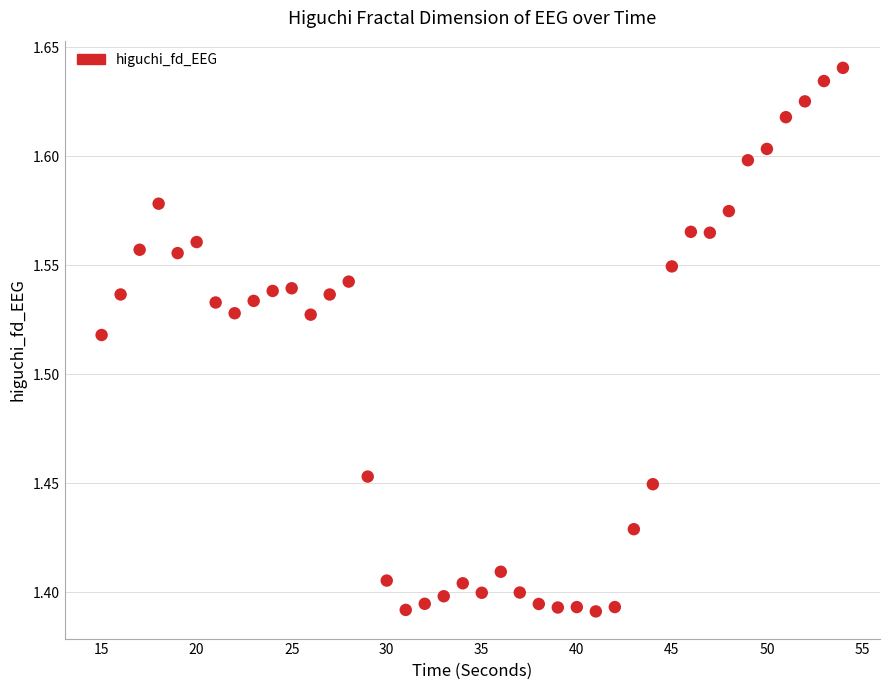

What is the range of X values (max minus min)?

39.0